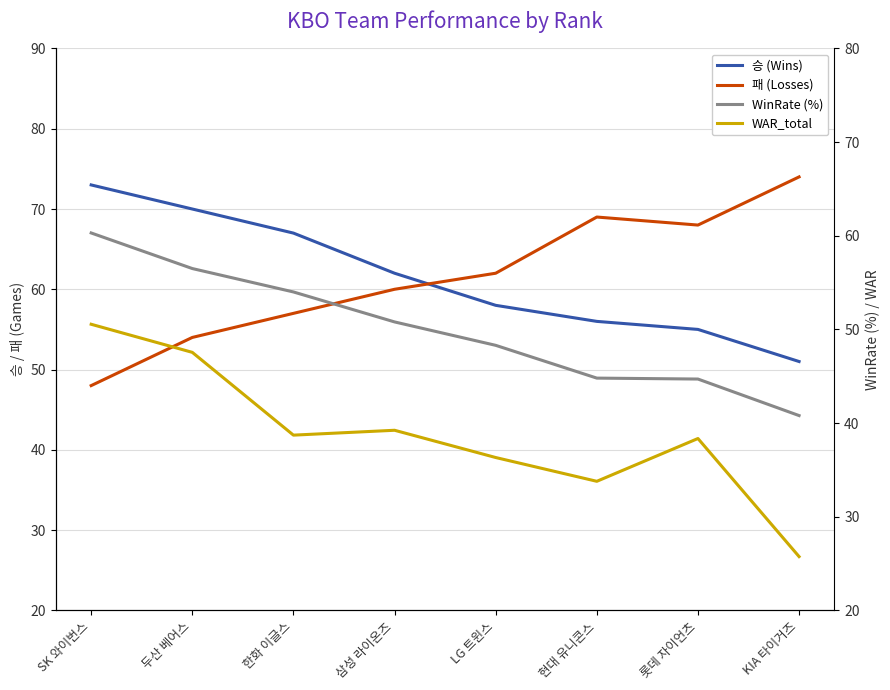

Reading left to right, what are all the values shown in this chart?

승 (Wins): 73.0	70.0	67.0	62.0	58.0	56.0	55.0	51.0
패 (Losses): 48.0	54.0	57.0	60.0	62.0	69.0	68.0	74.0
WinRate (%): 60.3	56.5	54.0	50.8	48.3	44.8	44.7	40.8
WAR_total: 50.5	47.5	38.7	39.2	36.3	33.8	38.4	25.7